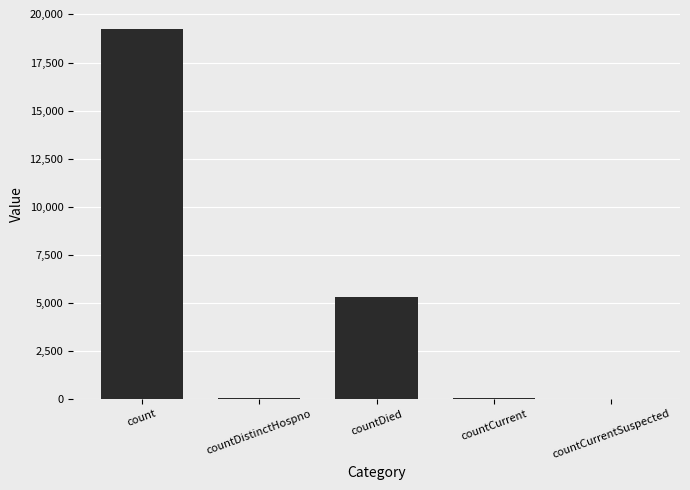

Where does the data first go above 43?

count